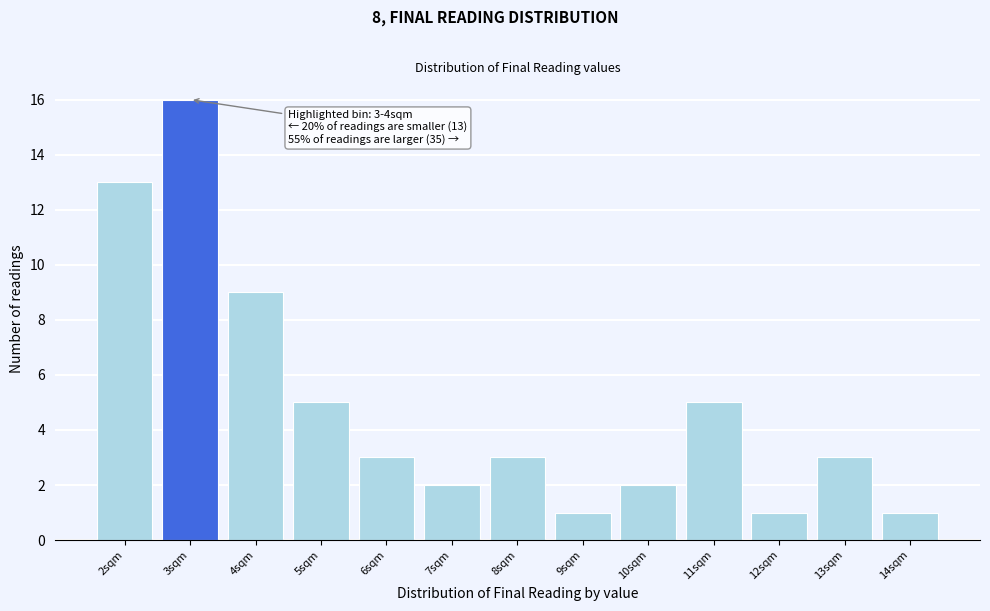

Reading left to right, extract all data points from this chart.

13	16	9	5	3	2	3	1	2	5	1	3	1